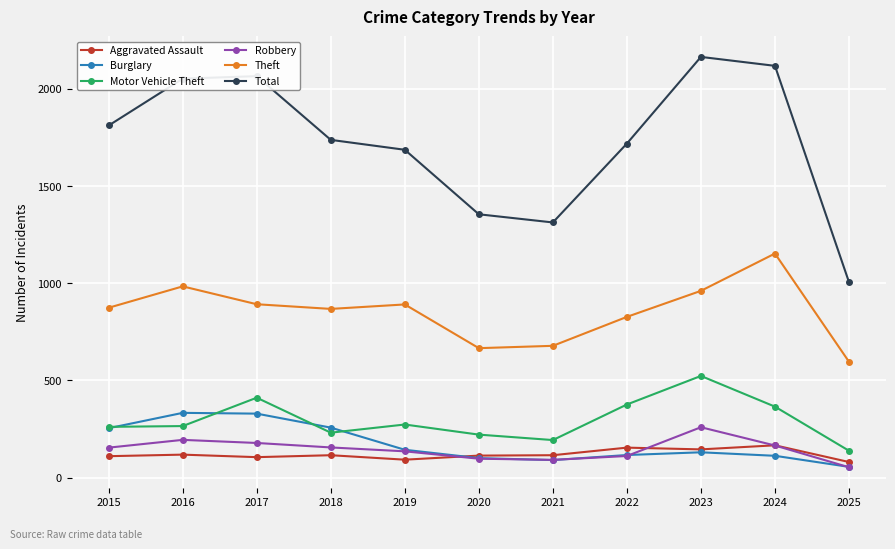

Is the value of Burglary at 2022 greater than the value of Robbery at 2020?

Yes